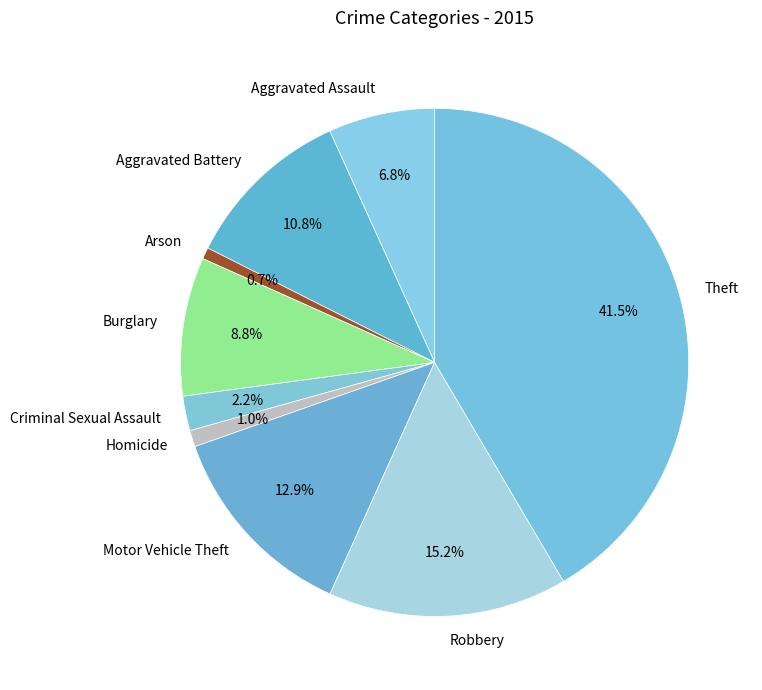

Which slice is the largest?

Theft